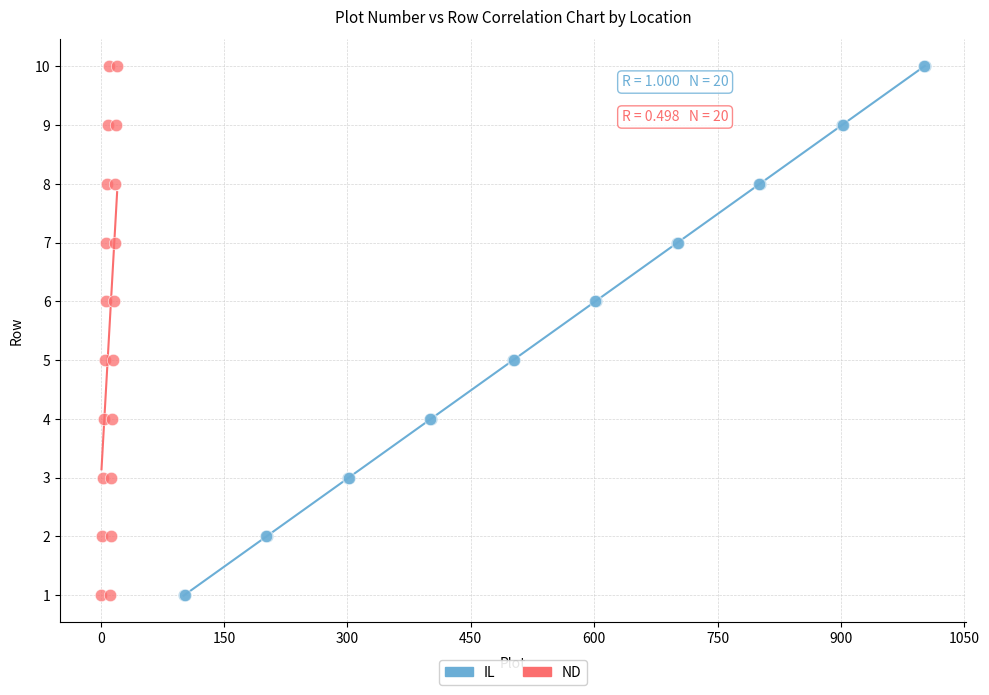

What are all the series names shown in the legend?

IL, ND